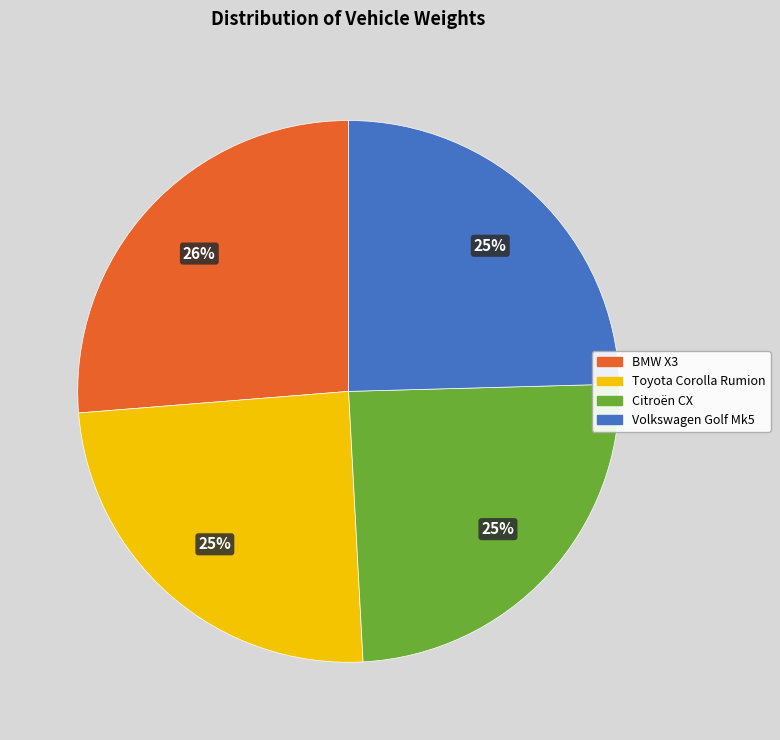

How many segments does this pie chart have?

4